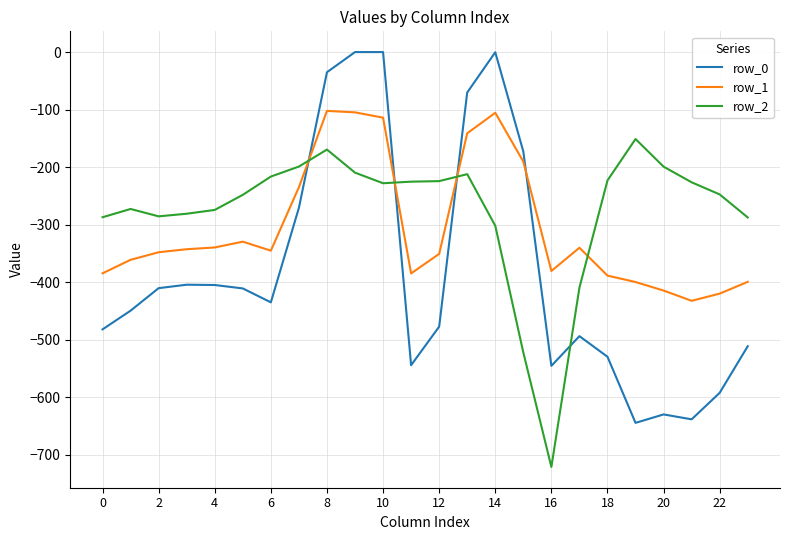

List the series in order of their overall mean, highest first.

row_2, row_1, row_0